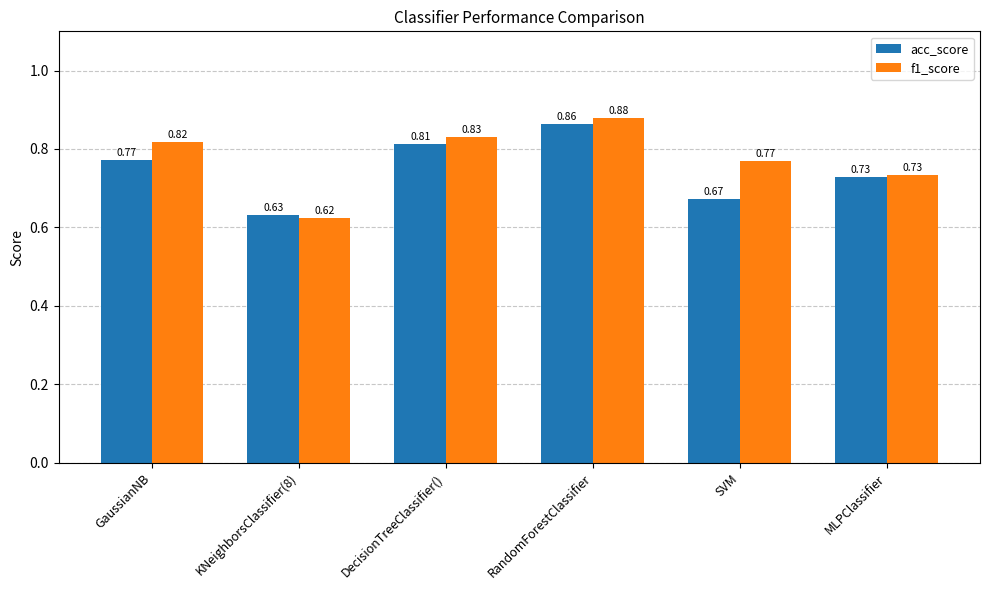

Which series has the widest spread of values?

f1_score